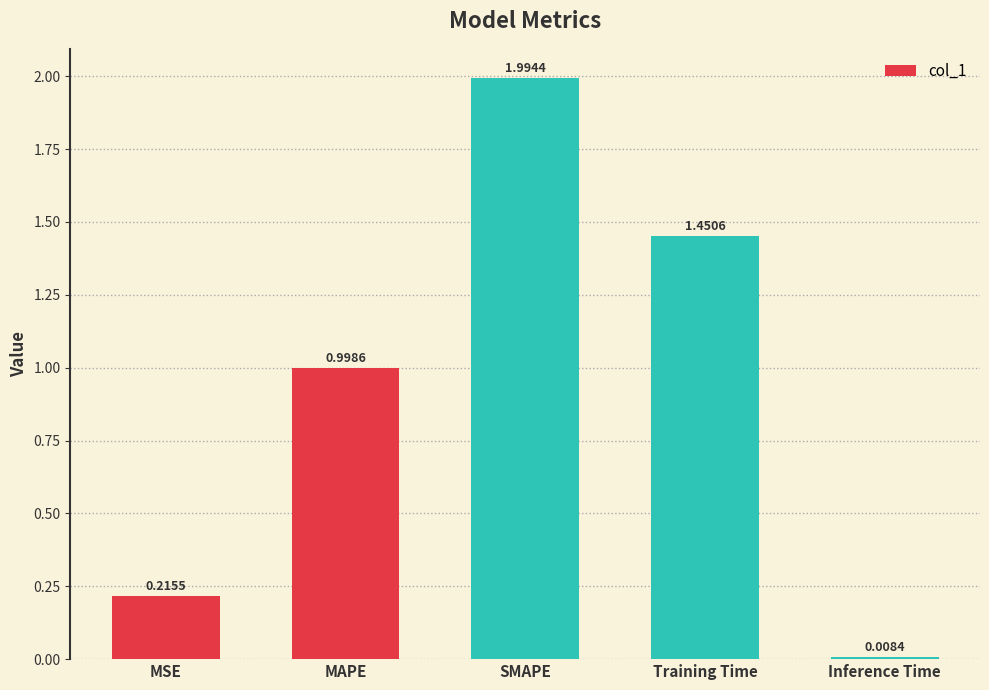

What is the difference between the second highest and minimum values?

1.4